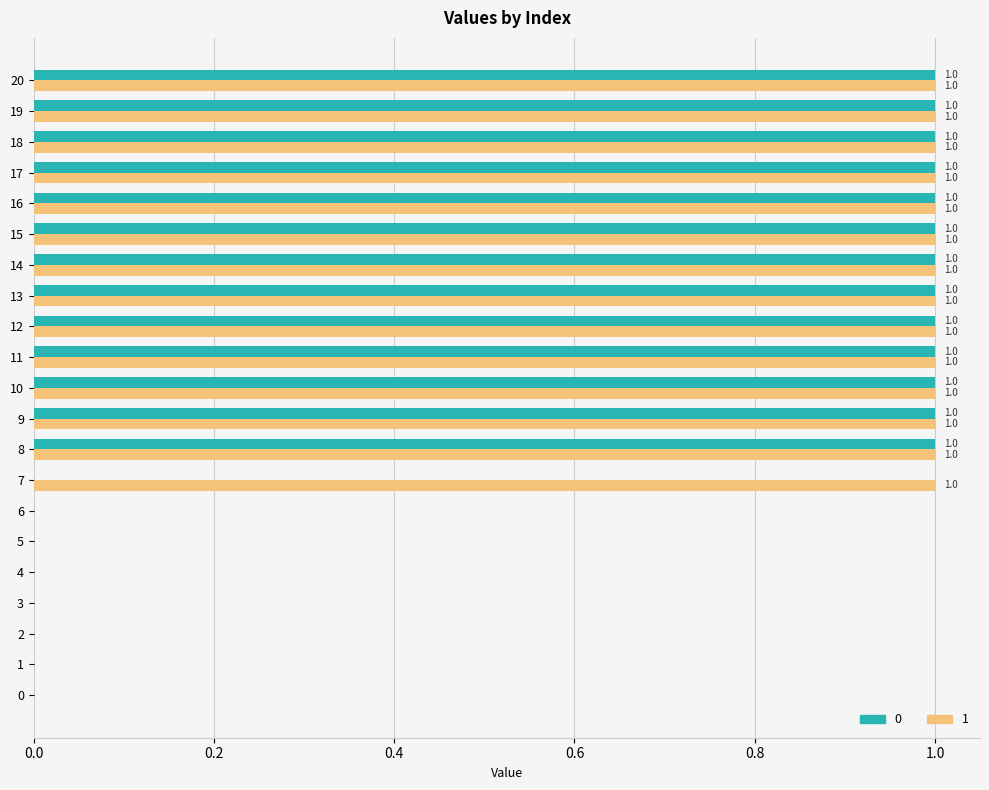

Is the value of 0 at 2 greater than the value of 1 at 14?

No